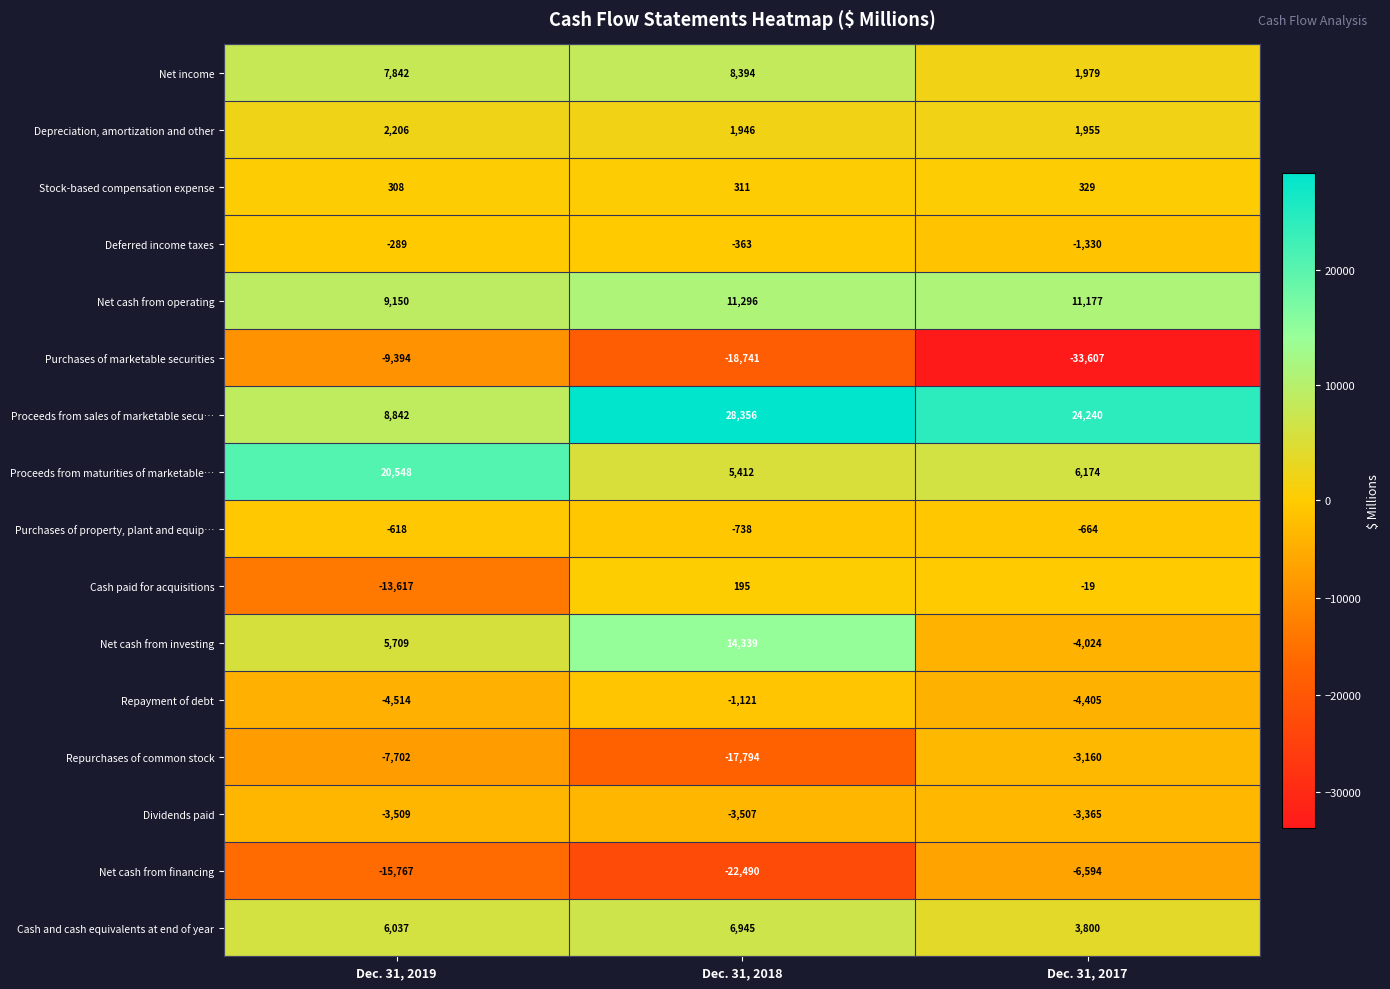

What is the difference between the second highest and minimum values in the Depreciation, amortization and other series?

9